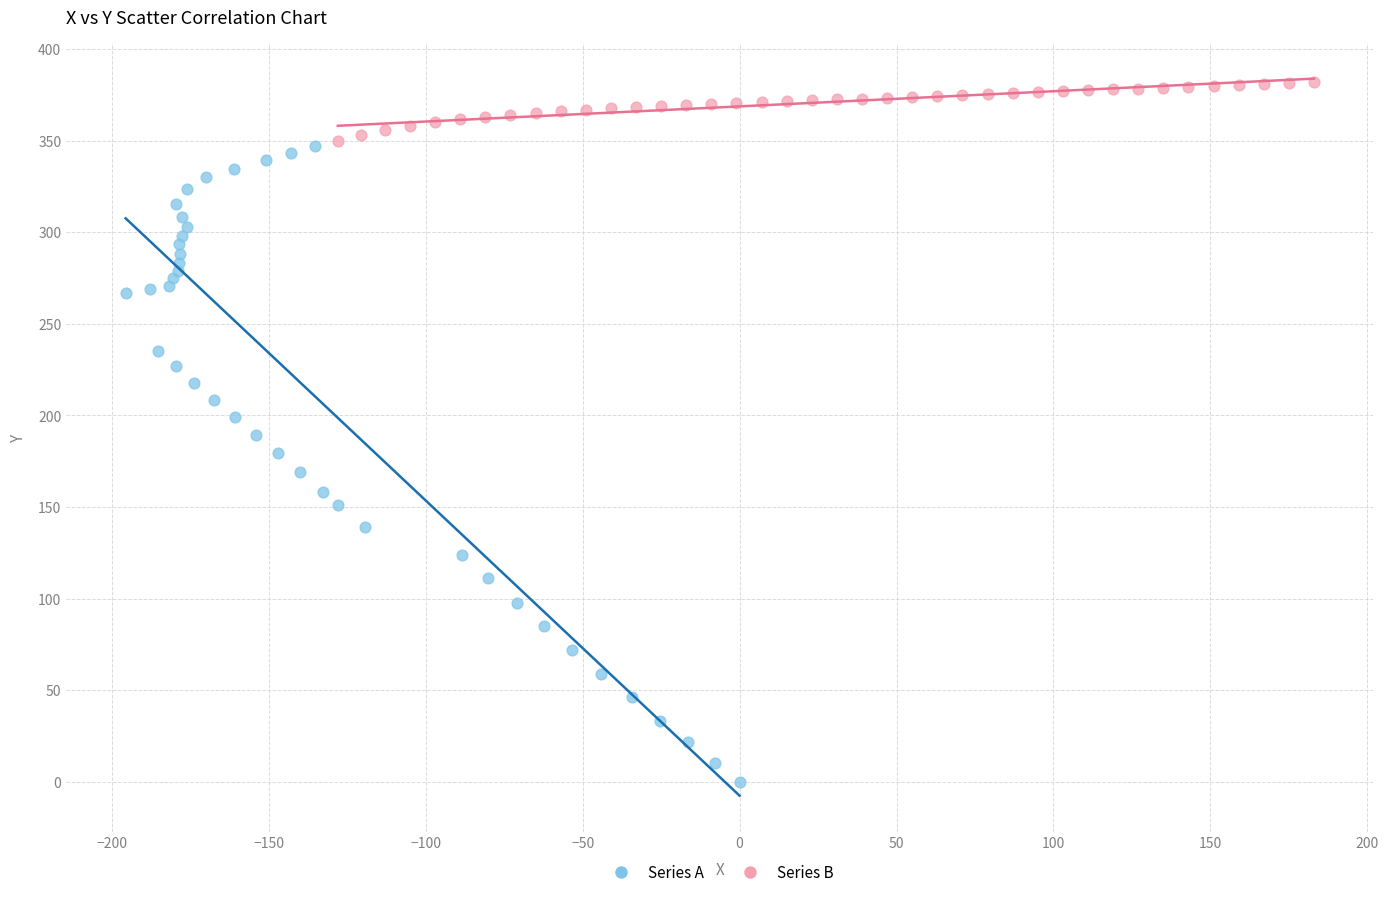

Which series has the largest Y range (max minus min)?

Series A